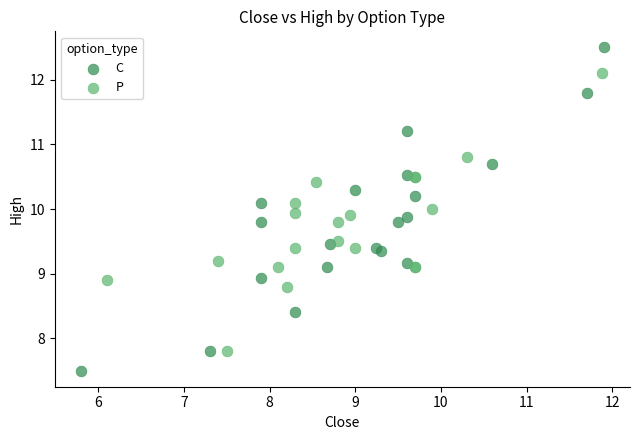

Which series reaches the maximum Y coordinate?

C